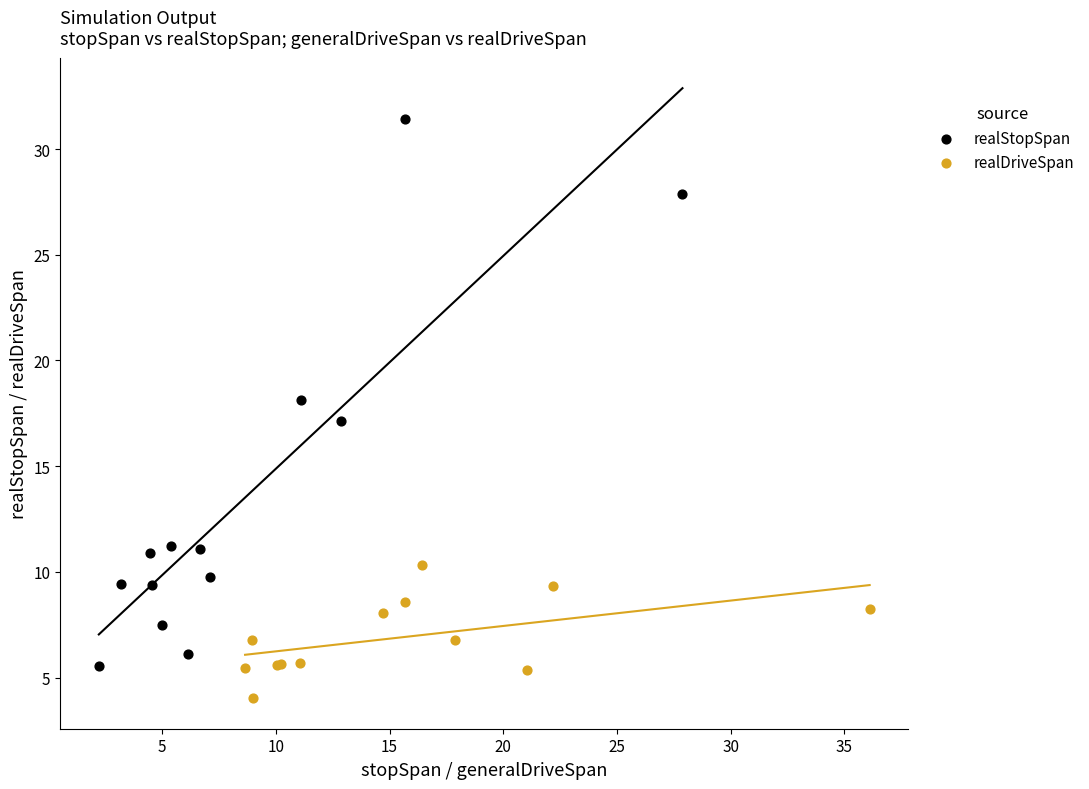

Which series has the largest Y range (max minus min)?

realStopSpan